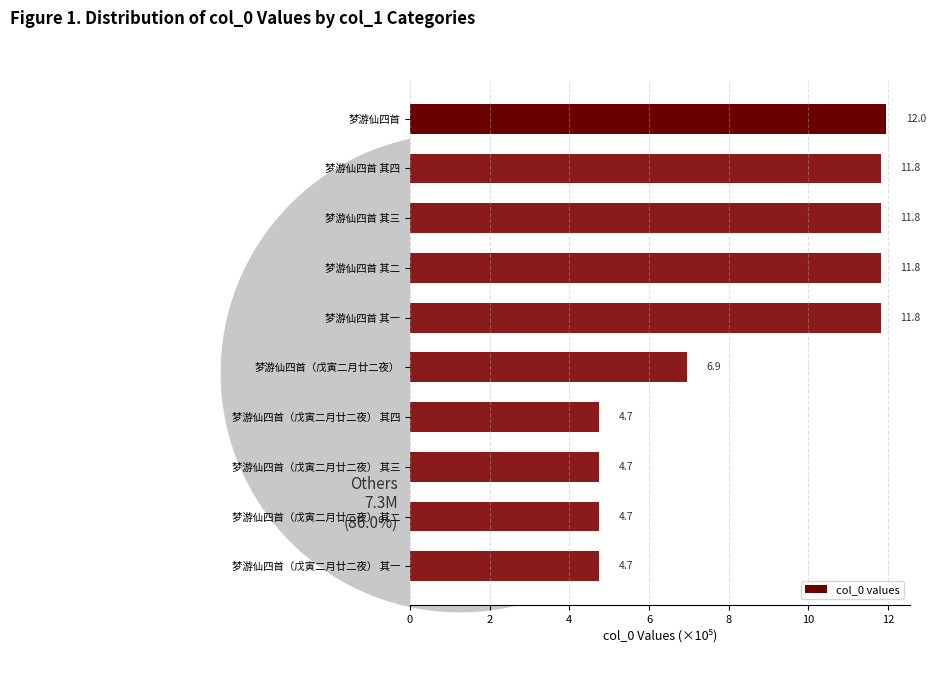

True or false: 梦游仙四首（戊寅二月廿二夜） 其一 accounts for 6% of the total.

True